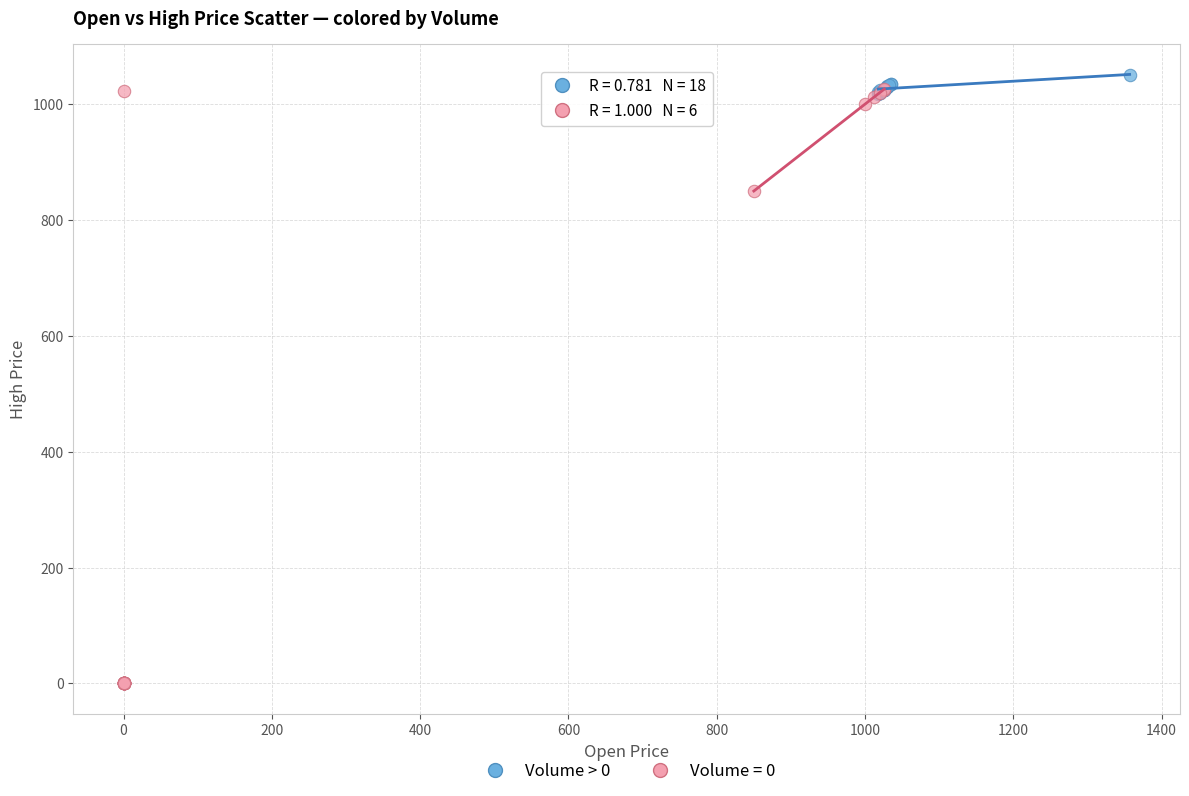

Which series has the largest Y range (max minus min)?

Volume = 0